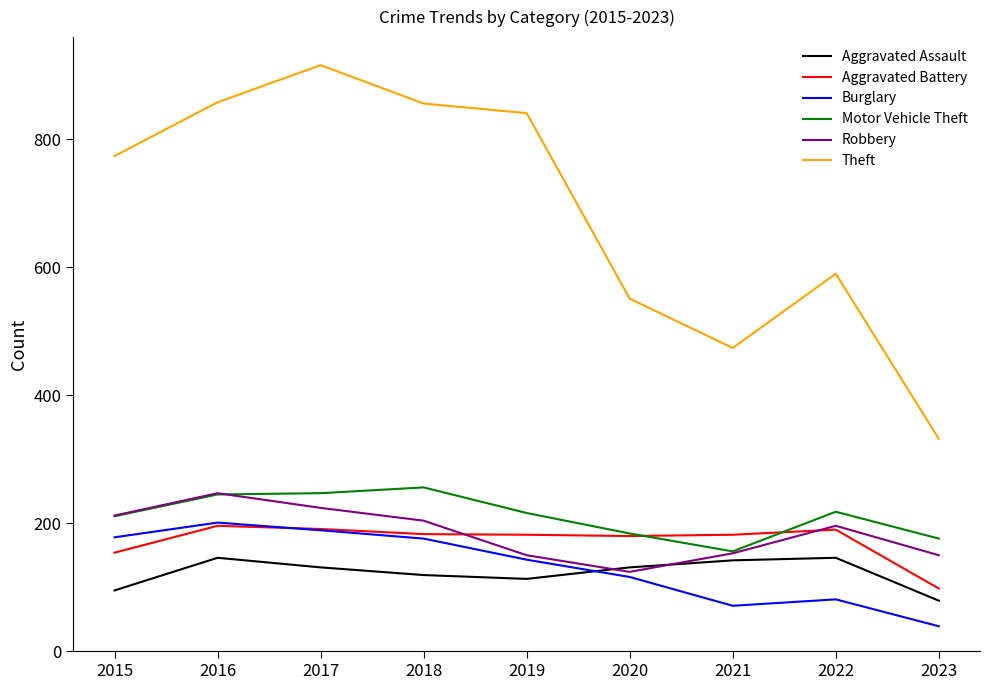

Which series has the largest total across all categories?

Theft